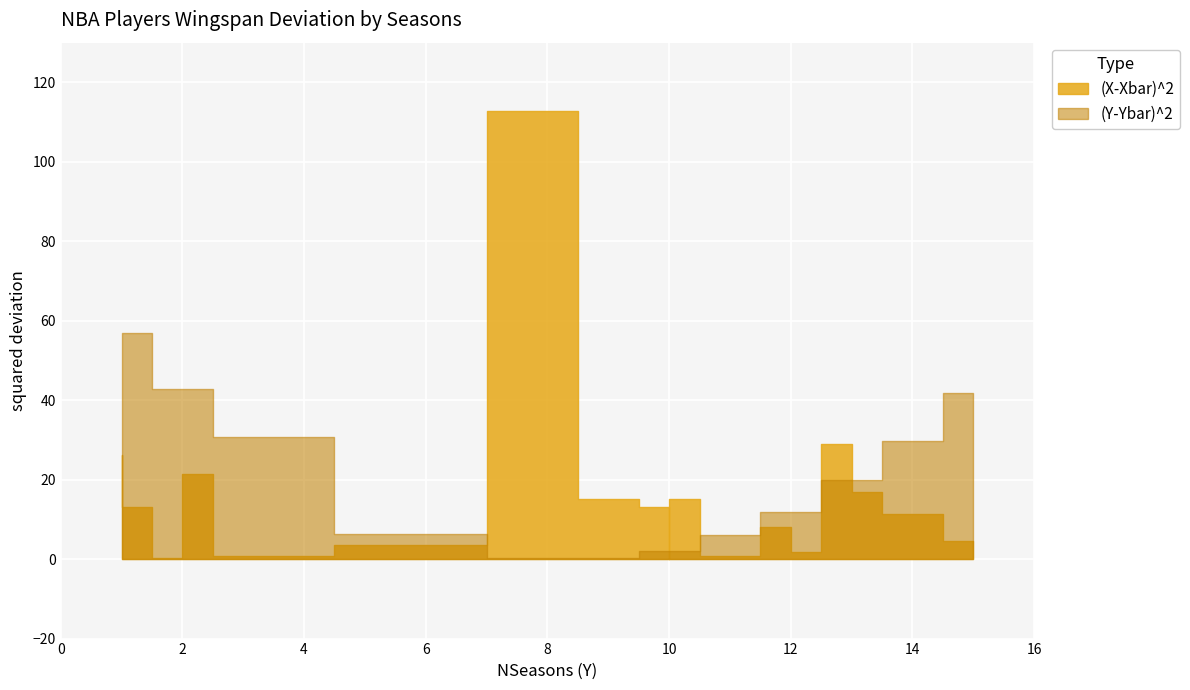

The (Y-Ybar)^2 series shows 6.4 at 6. True or false?

True